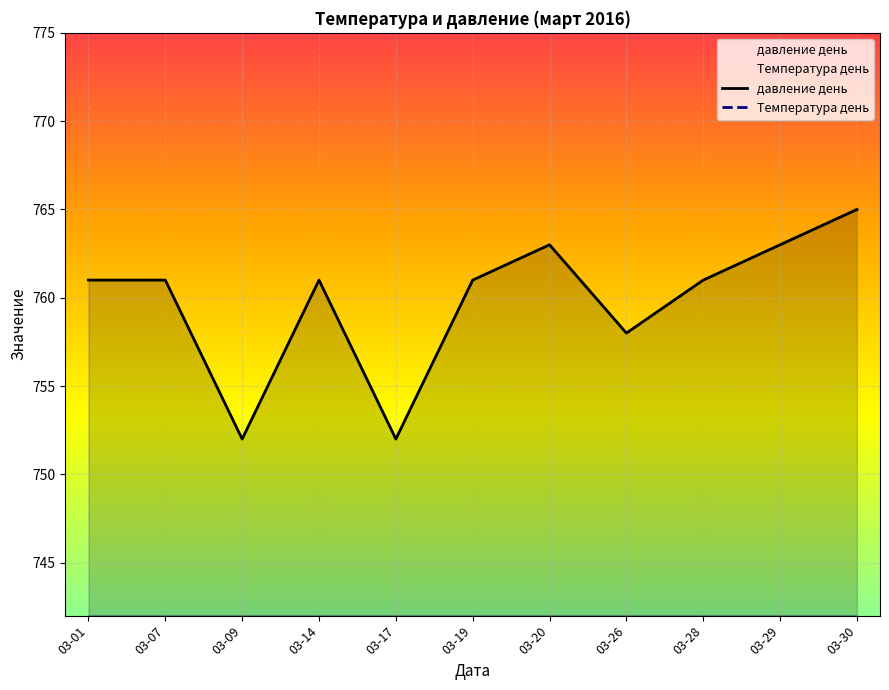

At which category does Температура день reach its first local valley?

03-14